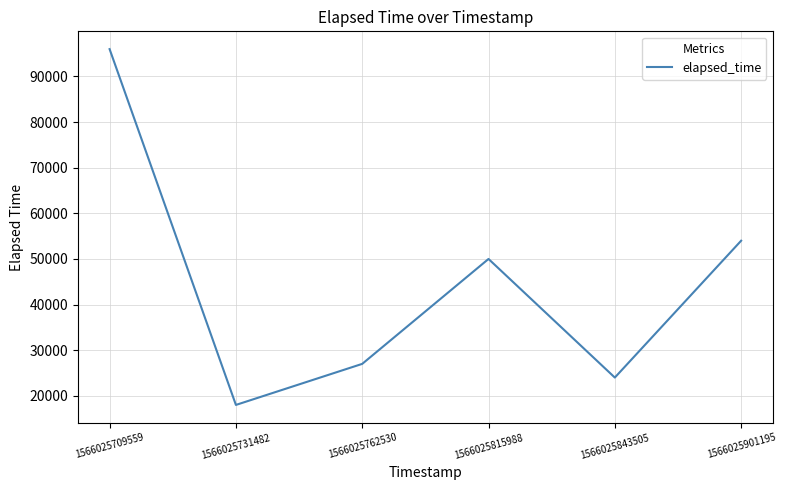

What is the sum of the values at 1566025901195 and 1566025731482?

72000